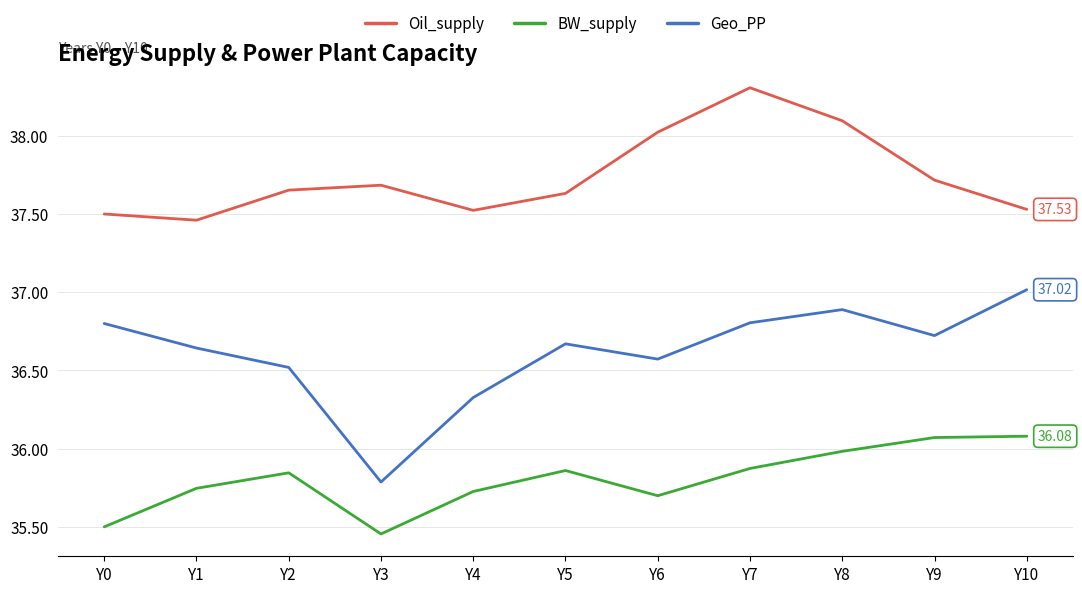

Reading left to right, extract all data points from this chart.

Oil_supply: 37.5	37.5	37.7	37.7	37.5	37.6	38.0	38.3	38.1	37.7	37.5
BW_supply: 35.5	35.7	35.8	35.5	35.7	35.9	35.7	35.9	36.0	36.1	36.1
Geo_PP: 36.8	36.6	36.5	35.8	36.3	36.7	36.6	36.8	36.9	36.7	37.0